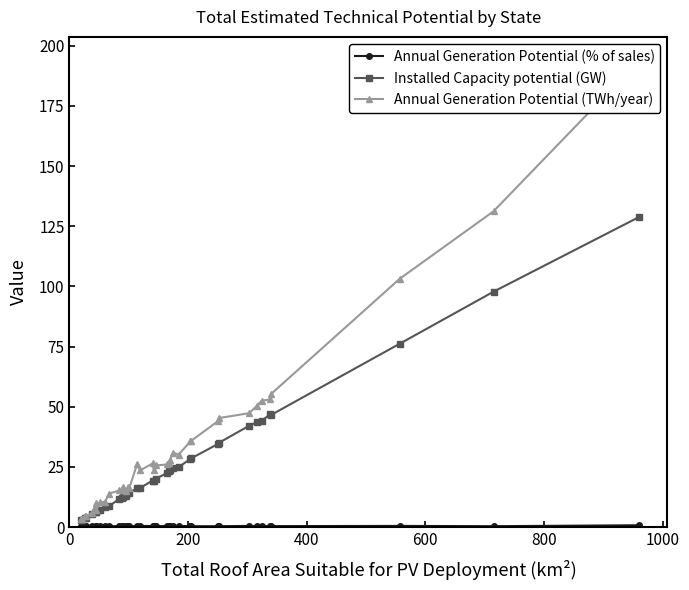

True or false: Installed Capacity potential (GW) and Annual Generation Potential (TWh/year) cross at least once.

False